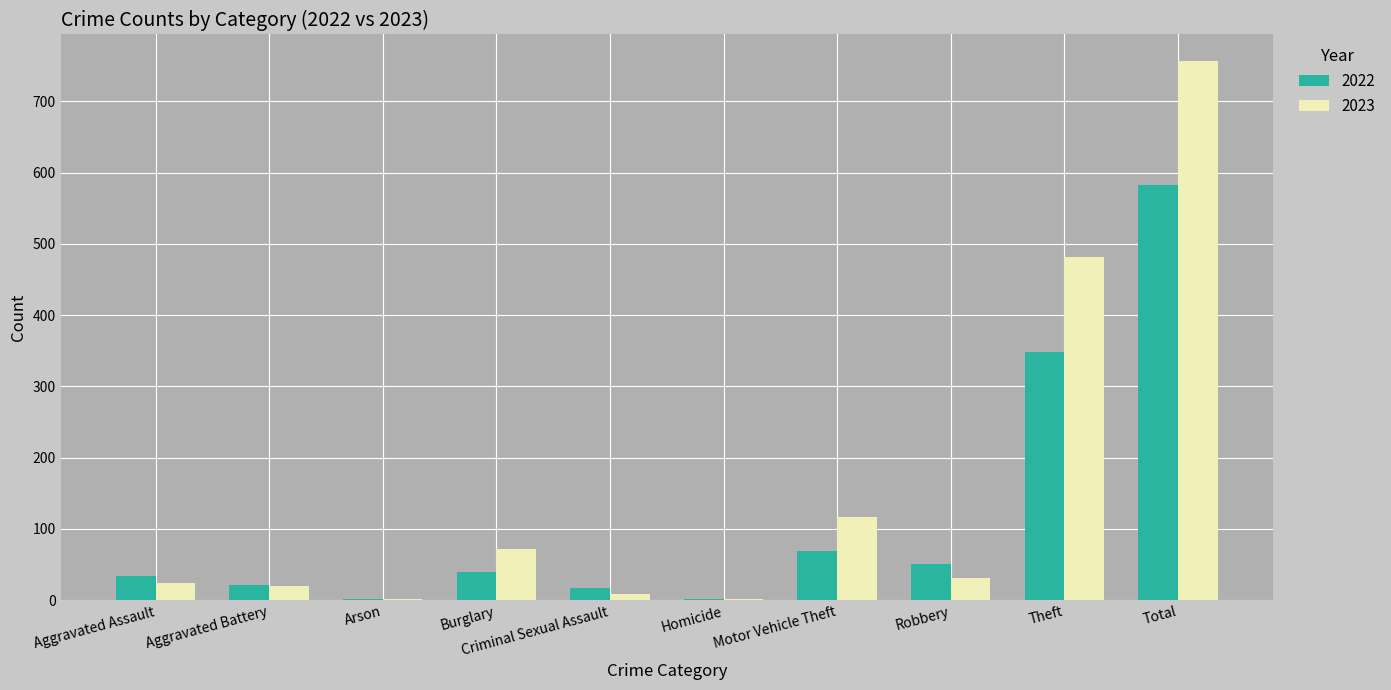

Where is 2023 nearest to the value 378?

Theft